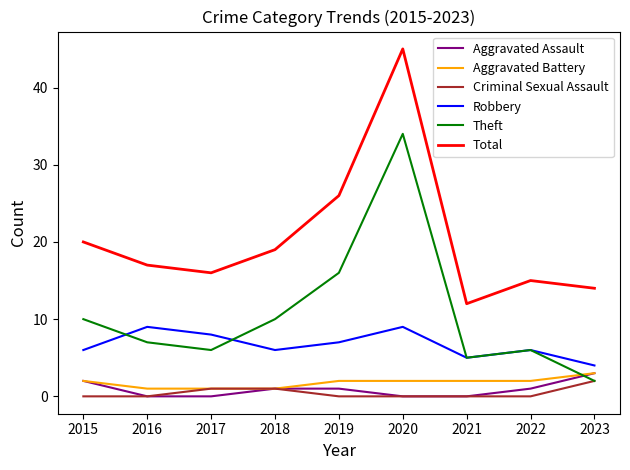

Reading left to right, what are all the values shown in this chart?

Aggravated Assault: 2	0	0	1	1	0	0	1	3
Aggravated Battery: 2	1	1	1	2	2	2	2	3
Criminal Sexual Assault: 0	0	1	1	0	0	0	0	2
Robbery: 6	9	8	6	7	9	5	6	4
Theft: 10	7	6	10	16	34	5	6	2
Total: 20	17	16	19	26	45	12	15	14